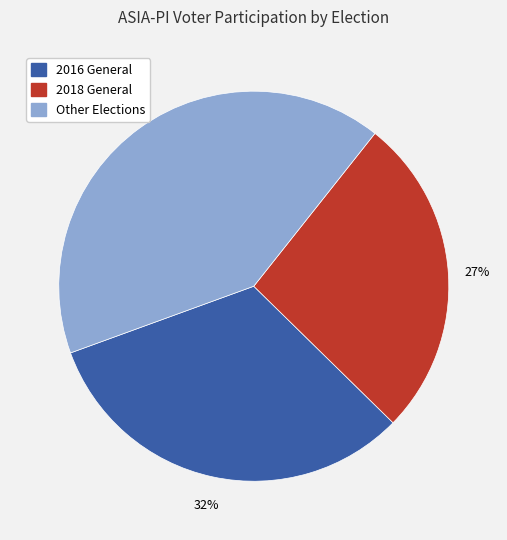

Is it true that 2016 General is 32% of the pie?

True